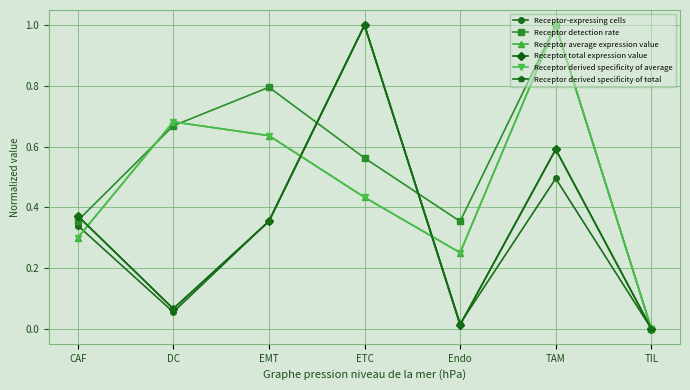

What is the label of the 4th point from the left?

ETC